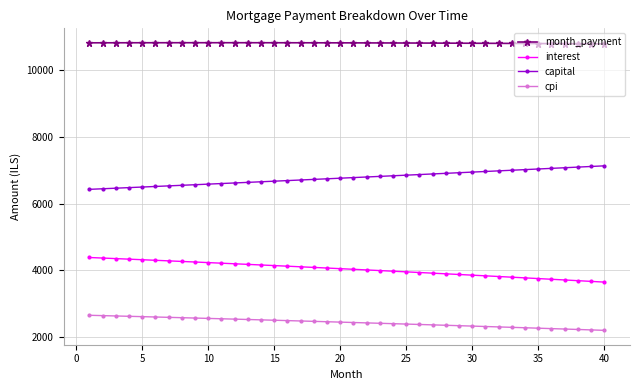

What is the difference between the maximum and second lowest values in the month_payment series?

33.8